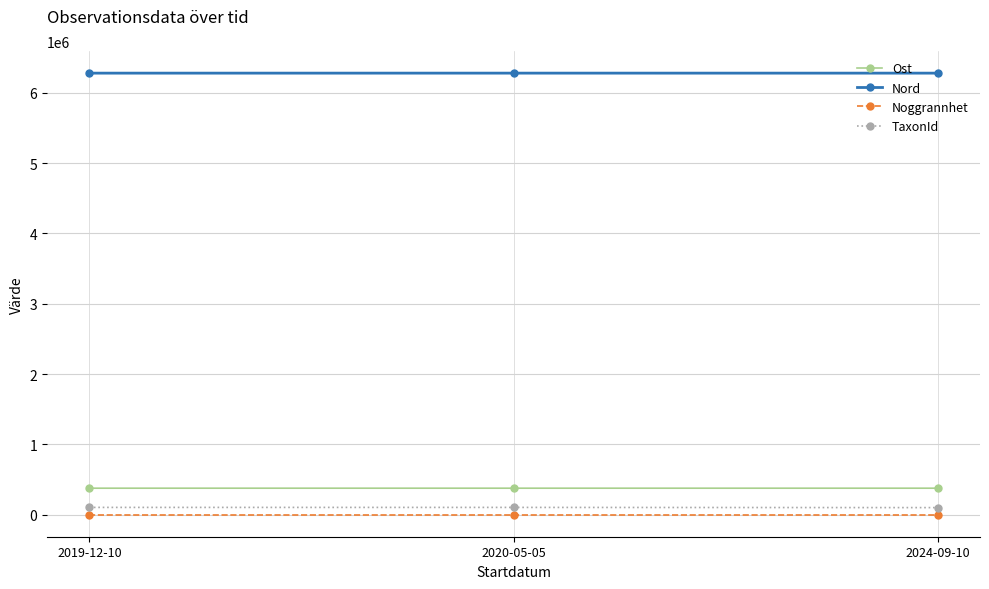

What is the difference between the highest and lowest values at 2019-12-10?

6279140.2